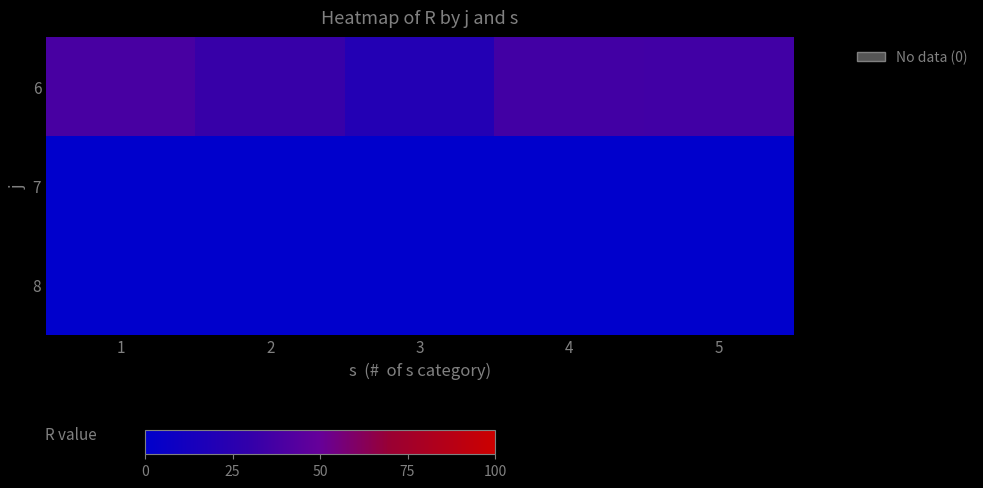

Reading left to right, list all the values displayed in this chart.

6: 1=38.6	2=32.0	3=20.8	4=36.2	5=35.8
7: 1=0.0	2=0.0	3=0.0	4=0.0	5=0.0
8: 1=0.0	2=0.0	3=0.0	4=0.0	5=0.0